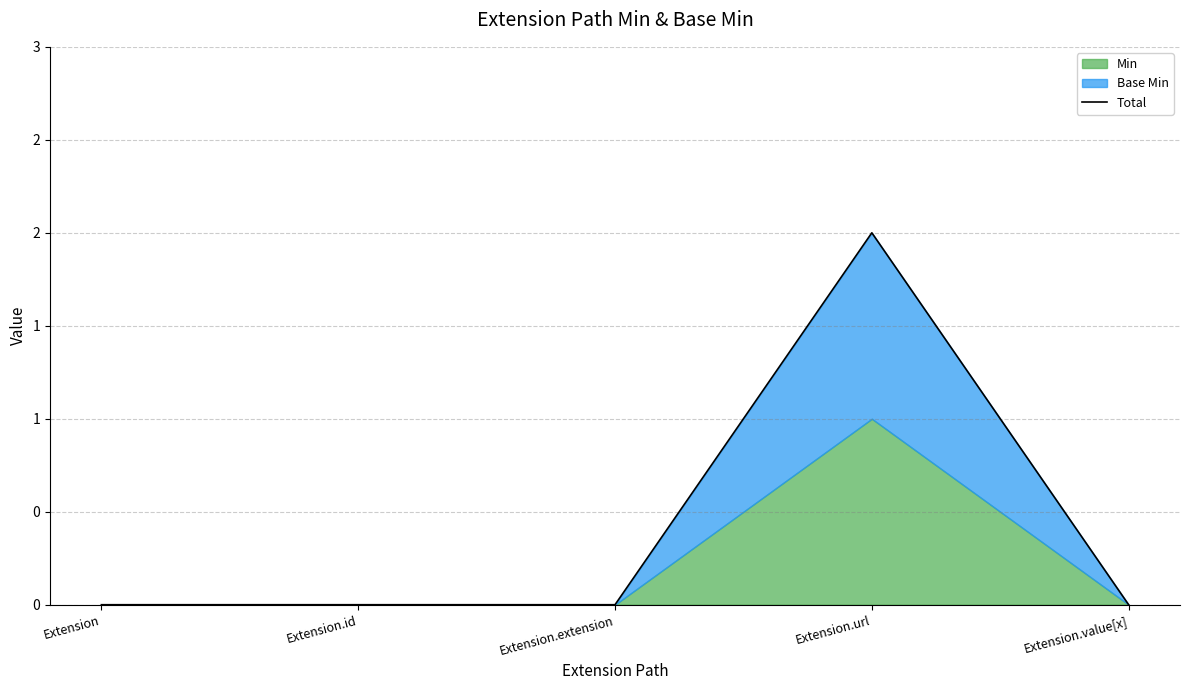

How many values are between 0 and 1?

4